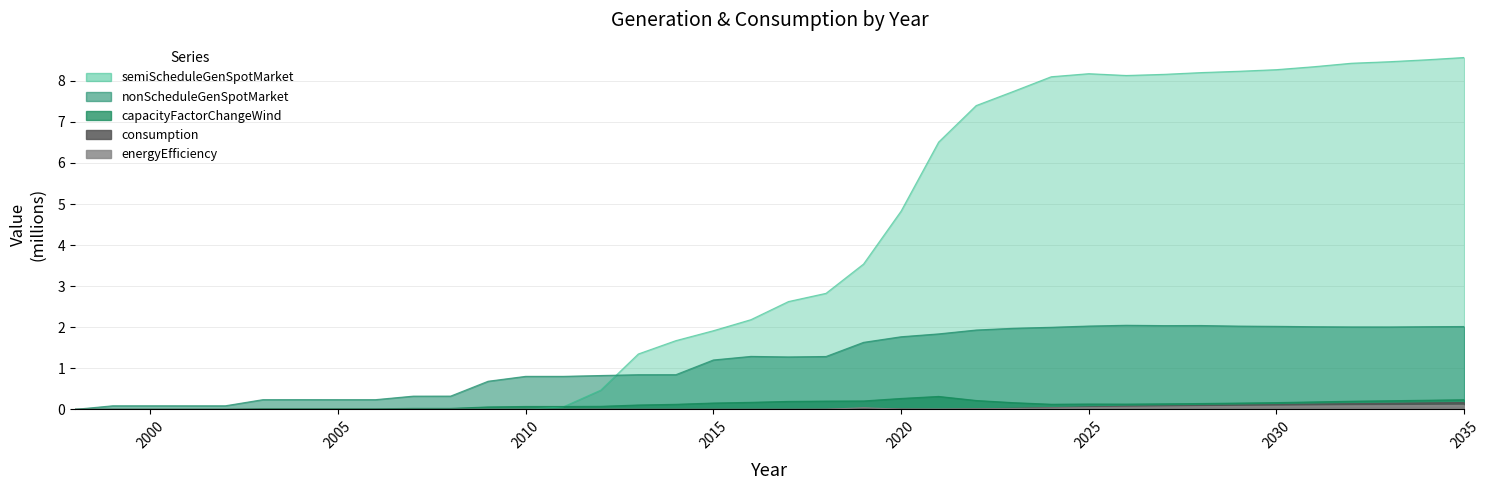

Which series changed the most between 2022 and 2029?

semiScheduleGenSpotMarket